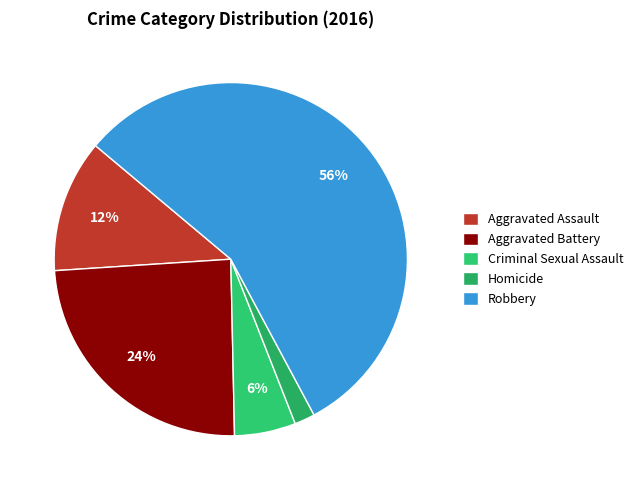

Is it true that Homicide is 15% of the pie?

False